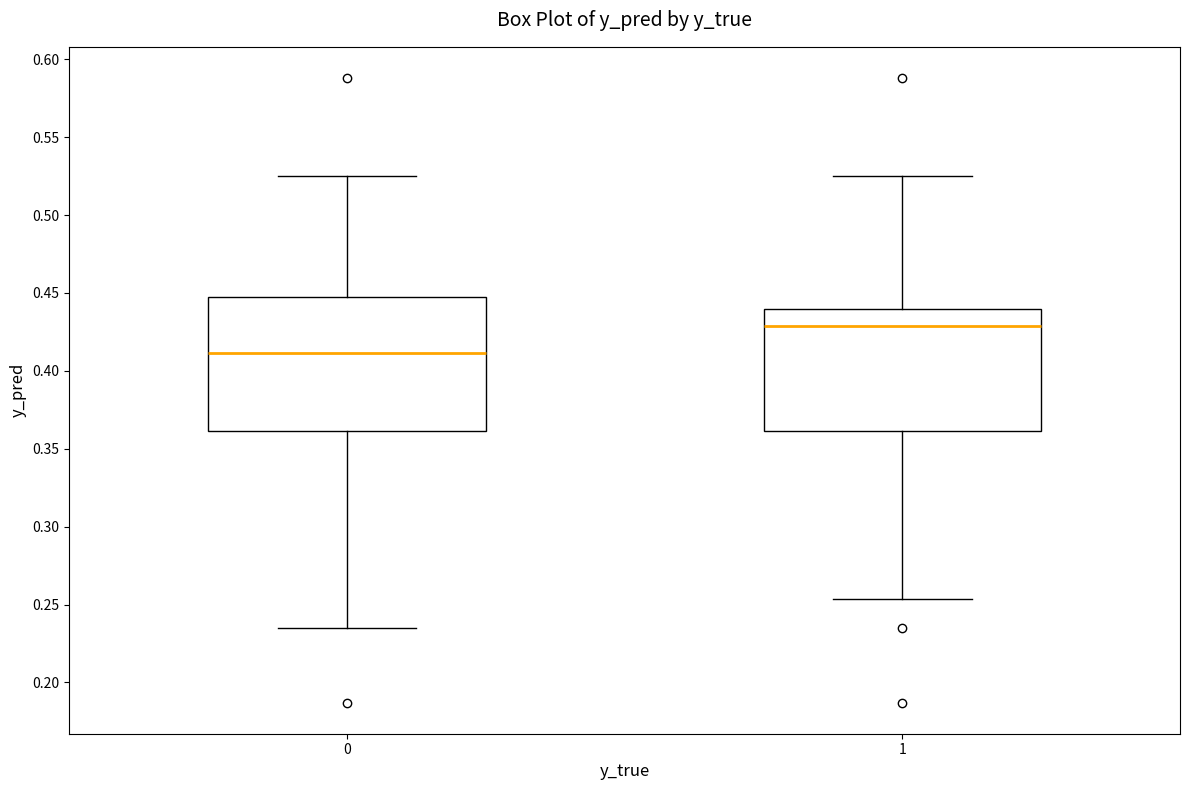

Reading left to right, transcribe this box plot: for each box, give where its median line is, the range the box spans, and where its two whiskers end, as read against the y-axis. The values are not printed on the chart, so give them approximately, as read against the axis.

0: median 0.410, box 0.360 to 0.445, whiskers 0.235 to 0.525
1: median 0.430, box 0.360 to 0.440, whiskers 0.255 to 0.525